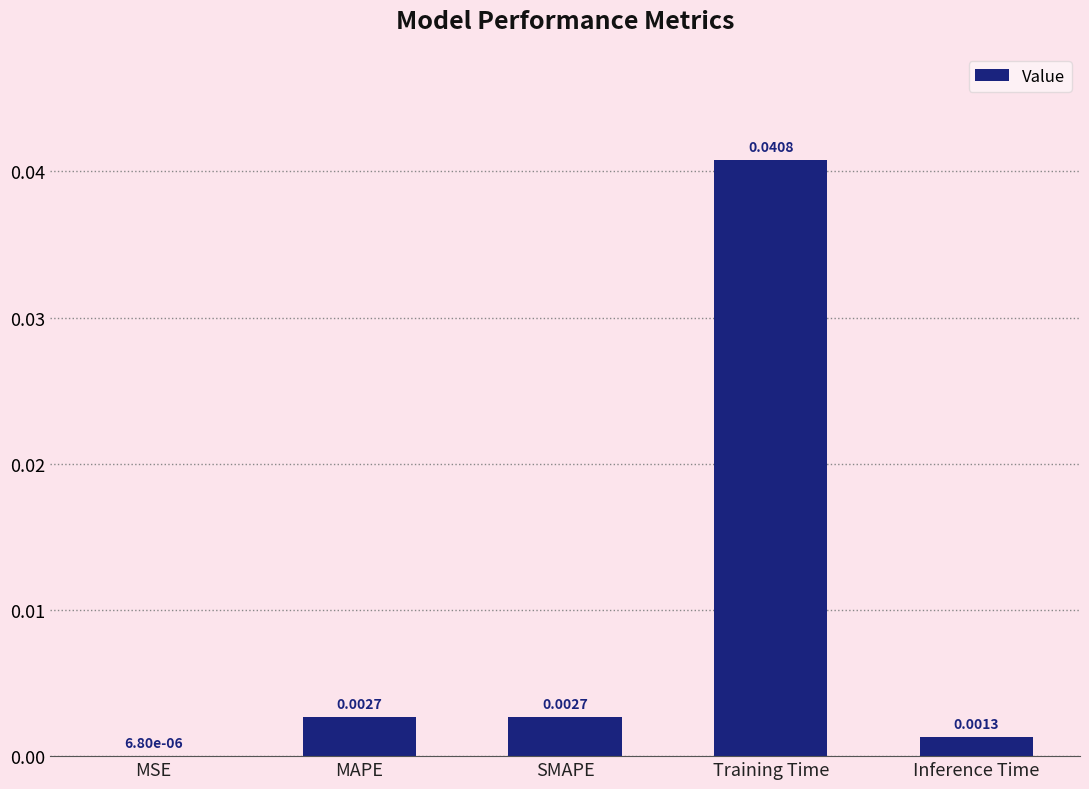

Where is the data nearest to the value 0?

MSE